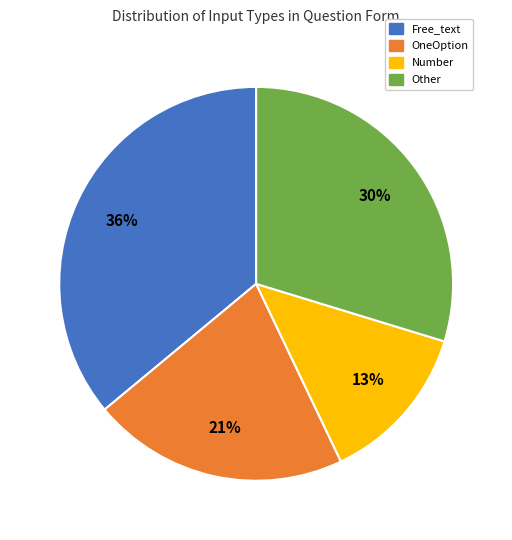

Is there any slice that represents more than half of the pie?

No